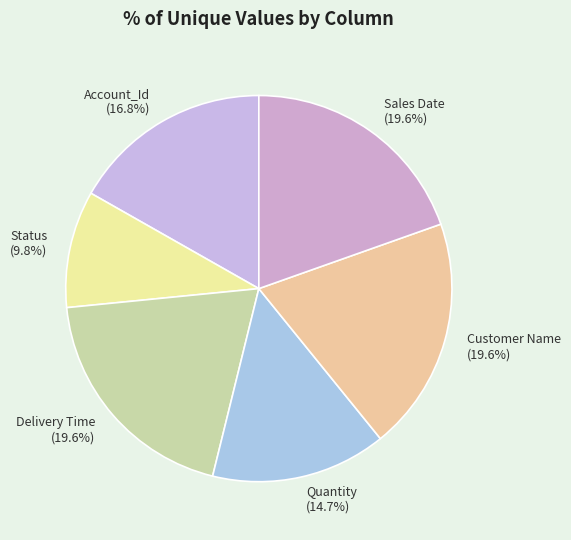

Is it true that Sales Date is 28% of the pie?

False